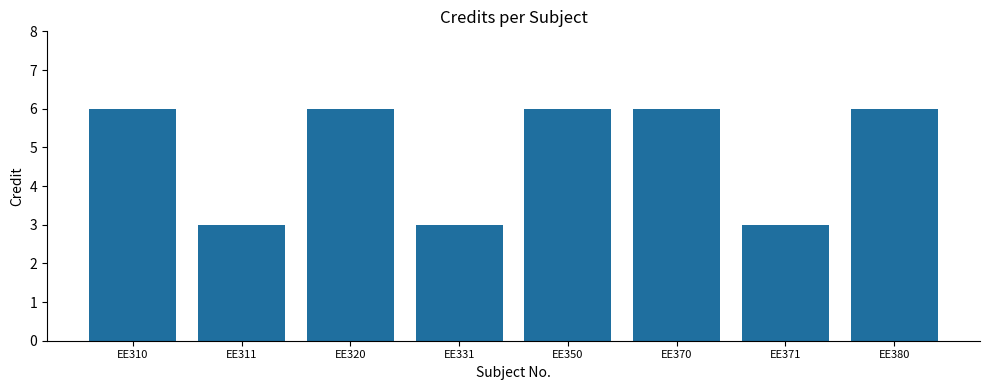

What is the smallest value displayed?

3